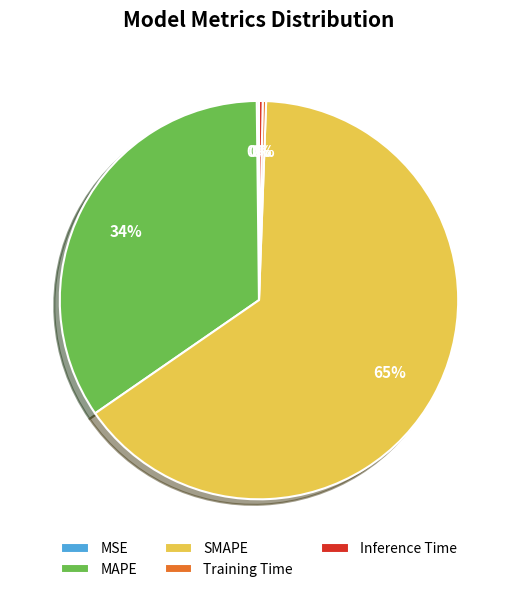

Which has a higher value, SMAPE or Inference Time?

SMAPE